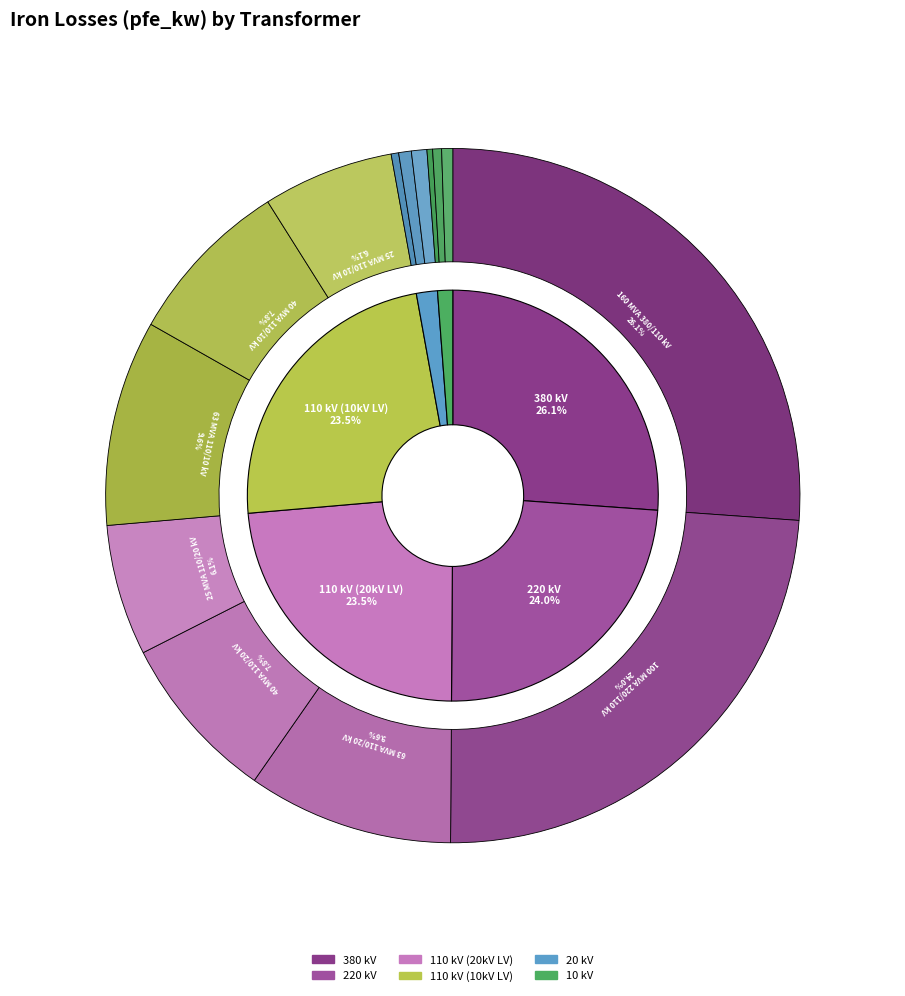

Count the number of slices in the pie.

14